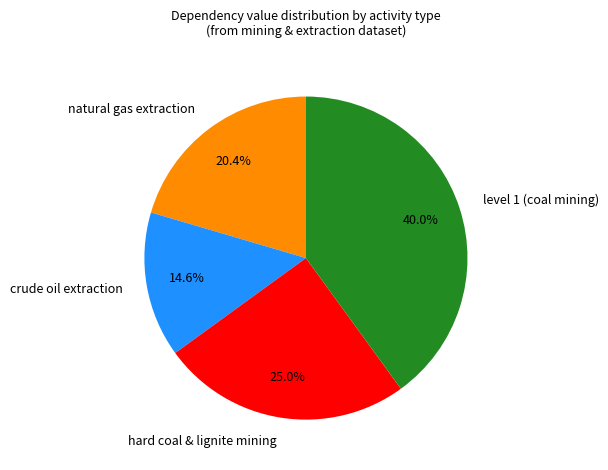

Does hard coal & lignite mining represent more than half of the total?

No